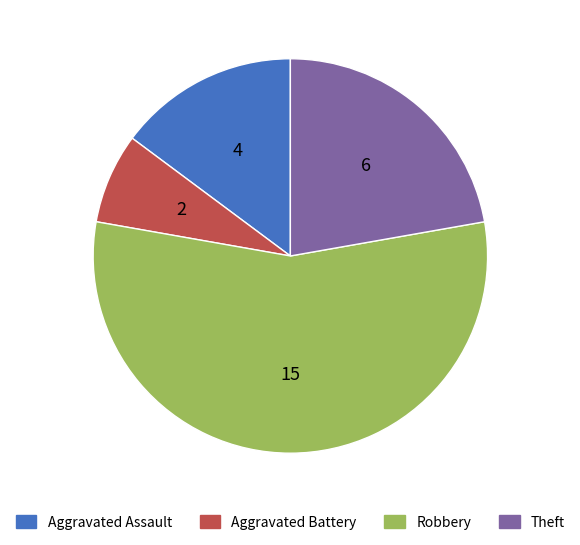

True or false: Aggravated Assault accounts for 5% of the total.

False